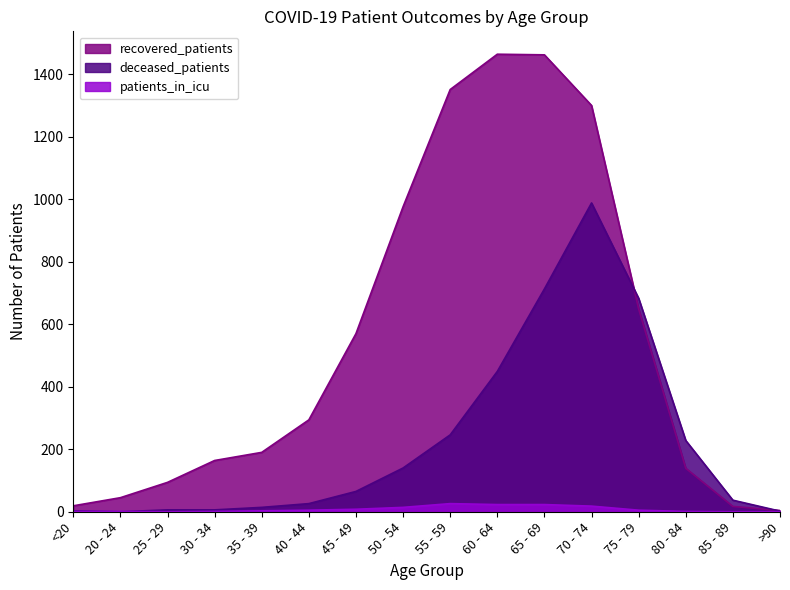

How many values in the recovered_patients series exceed 294?

7